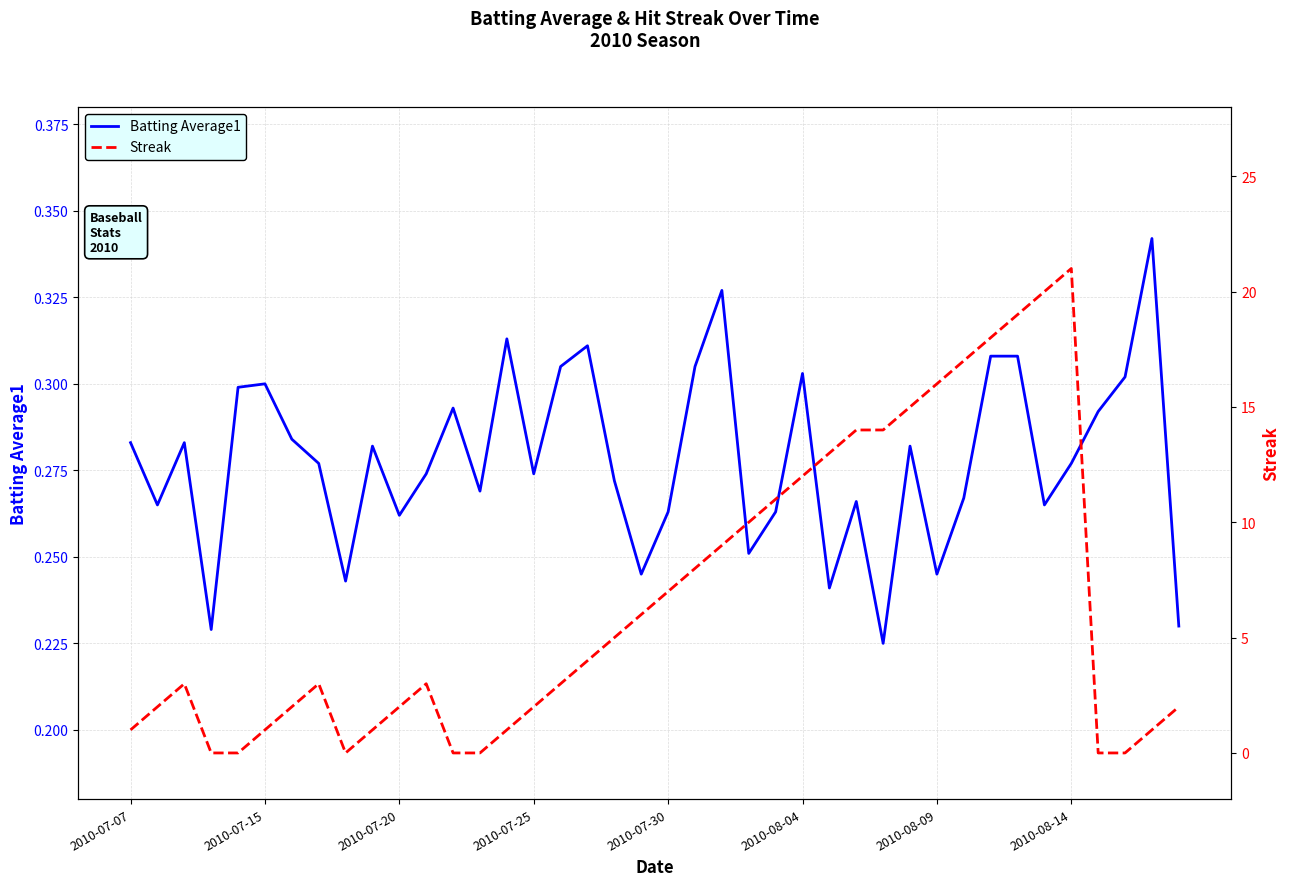

Reading right to left, list all the values displayed in this chart.

Batting Average1: 0.2	0.3	0.3	0.3	0.3	0.3	0.3	0.3	0.3	0.2	0.3	0.2	0.3	0.2	0.3	0.3	0.3	0.3	0.3	0.3	0.2	0.3	0.3	0.3	0.3	0.3	0.3	0.3	0.3	0.3	0.3	0.2	0.3	0.3	0.3	0.3	0.2	0.3	0.3	0.3
Streak: 2.0	1.0	0.0	0.0	21.0	20.0	19.0	18.0	17.0	16.0	15.0	14.0	14.0	13.0	12.0	11.0	10.0	9.0	8.0	7.0	6.0	5.0	4.0	3.0	2.0	1.0	0.0	0.0	3.0	2.0	1.0	0.0	3.0	2.0	1.0	0.0	0.0	3.0	2.0	1.0